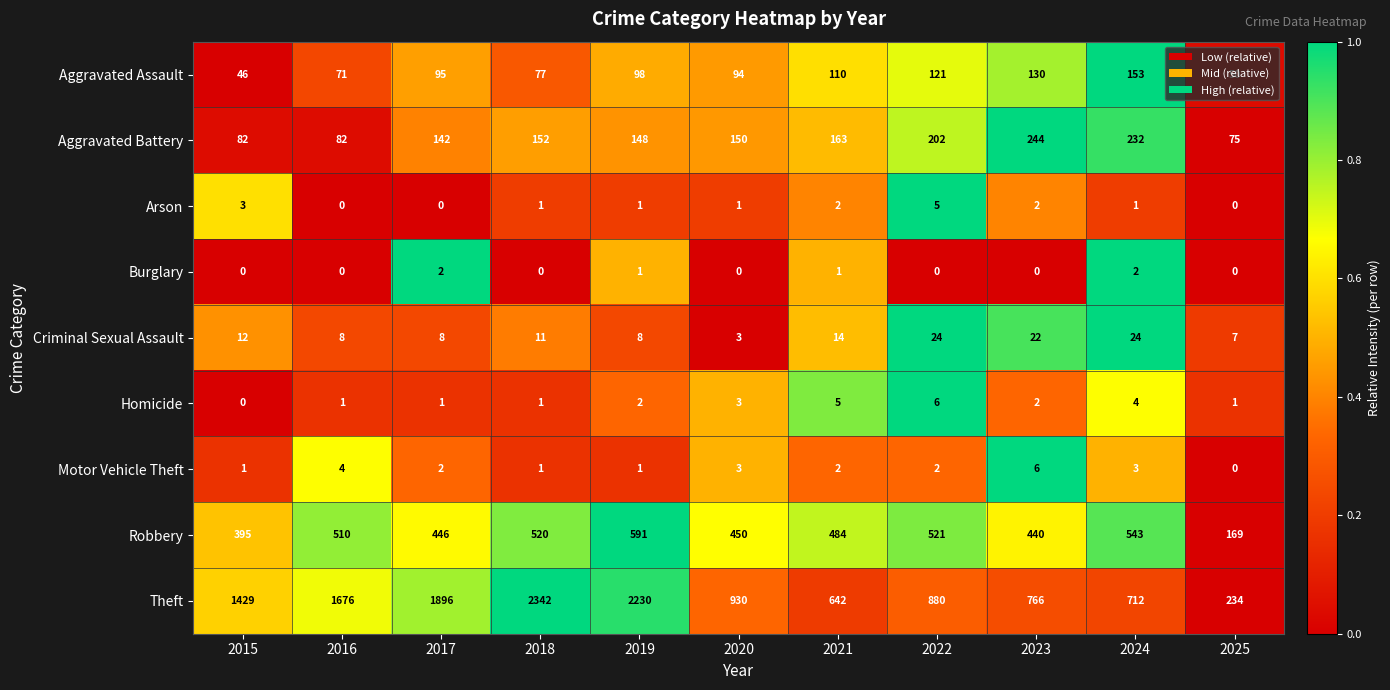

Between 2022 and 2025, which series saw the biggest shift?

Theft